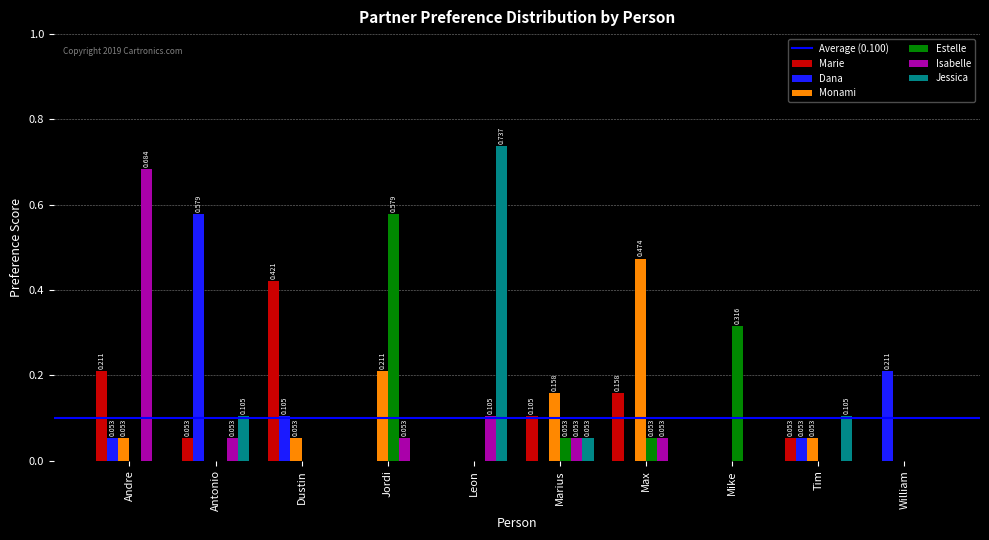

Between Marius and Mike, which series saw the biggest shift?

Estelle